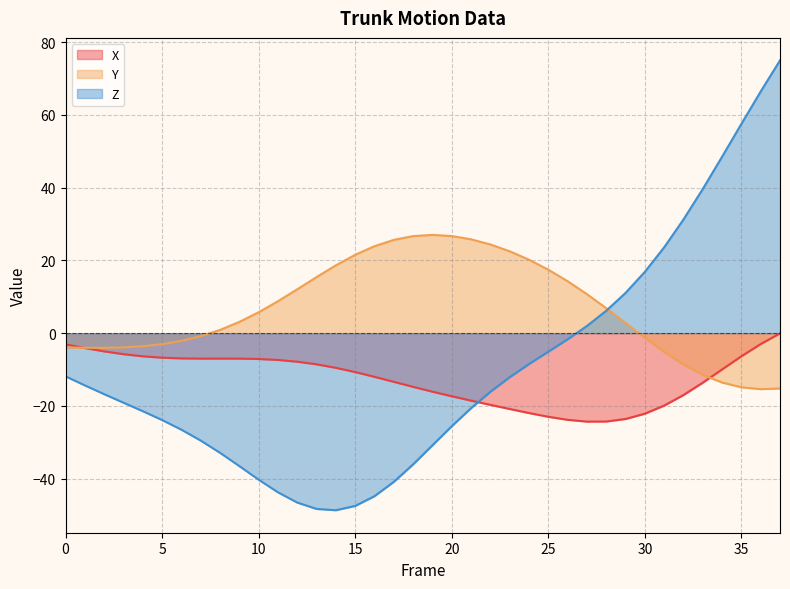

Is it true that X equals -13.6 at 33?

True